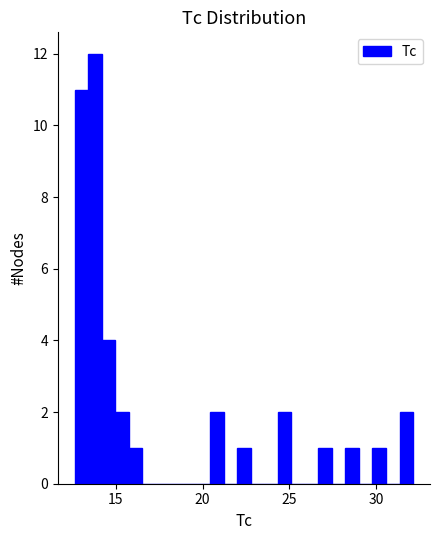

Around what value on the x-axis is the tallest bar? Give the approximate position of its centre, as read against the axis.

14.0